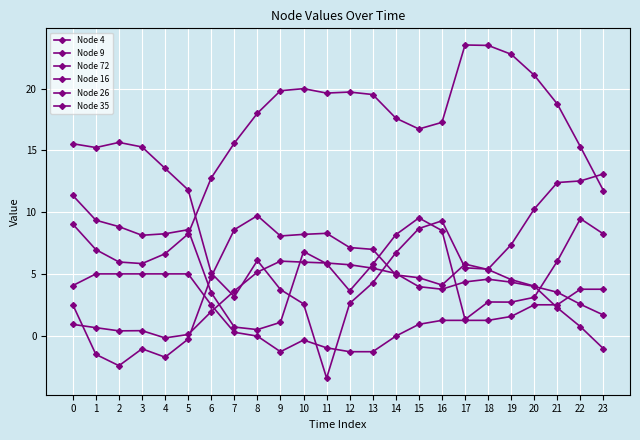

True or false: Node 35 and Node 4 cross at least once.

False